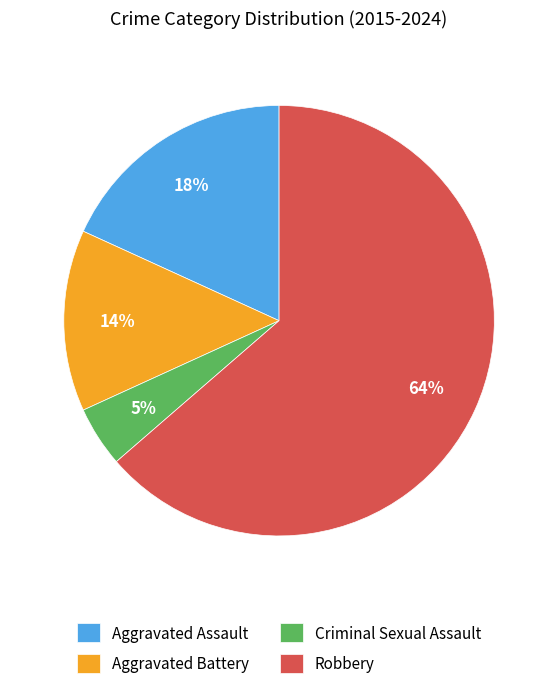

Is Robbery the majority of the pie?

Yes